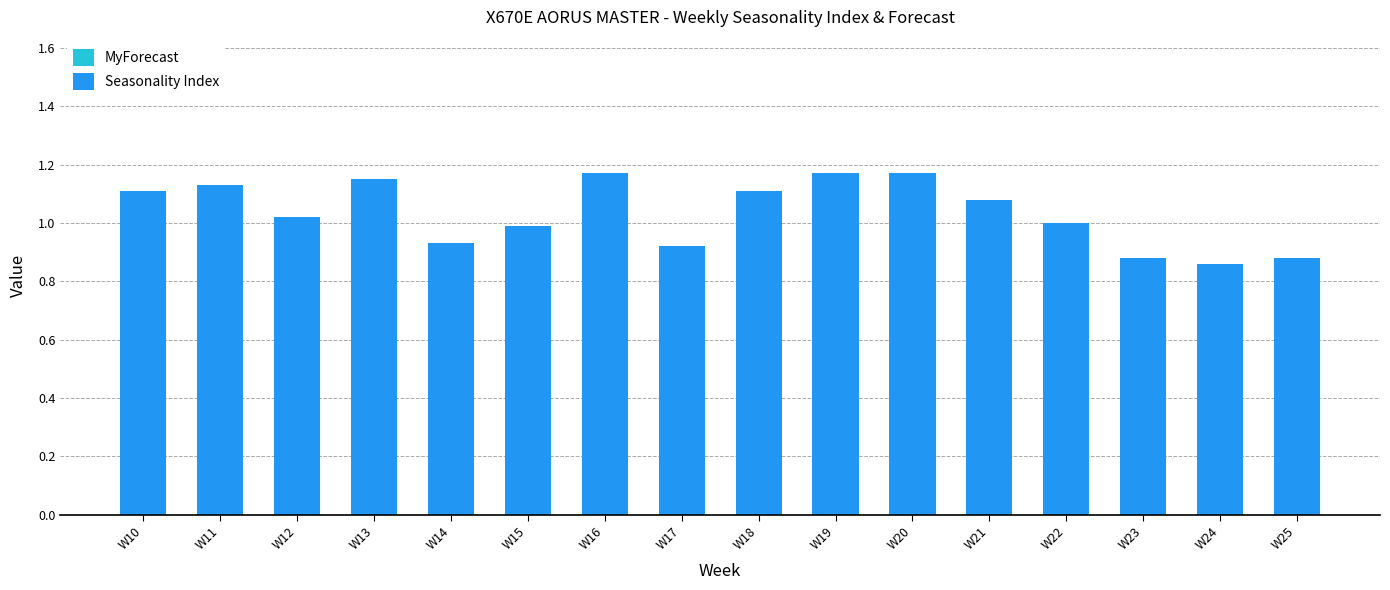

What is the difference between the second highest and minimum values?

0.3